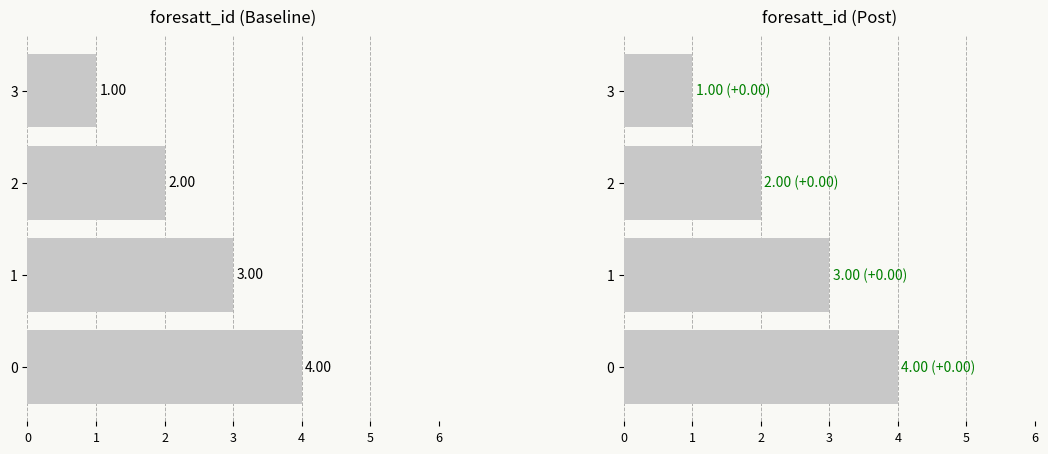

Rank the categories by value from lowest to highest.

3, 2, 1, 0